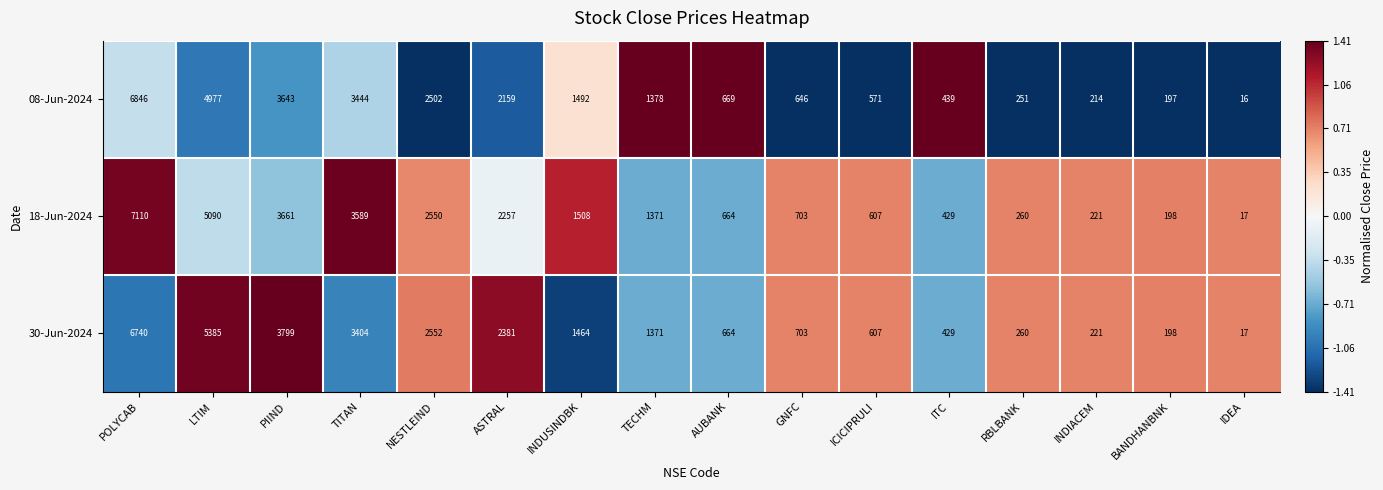

At TITAN, list the series in order from largest to smallest.

18-Jun-2024, 08-Jun-2024, 30-Jun-2024